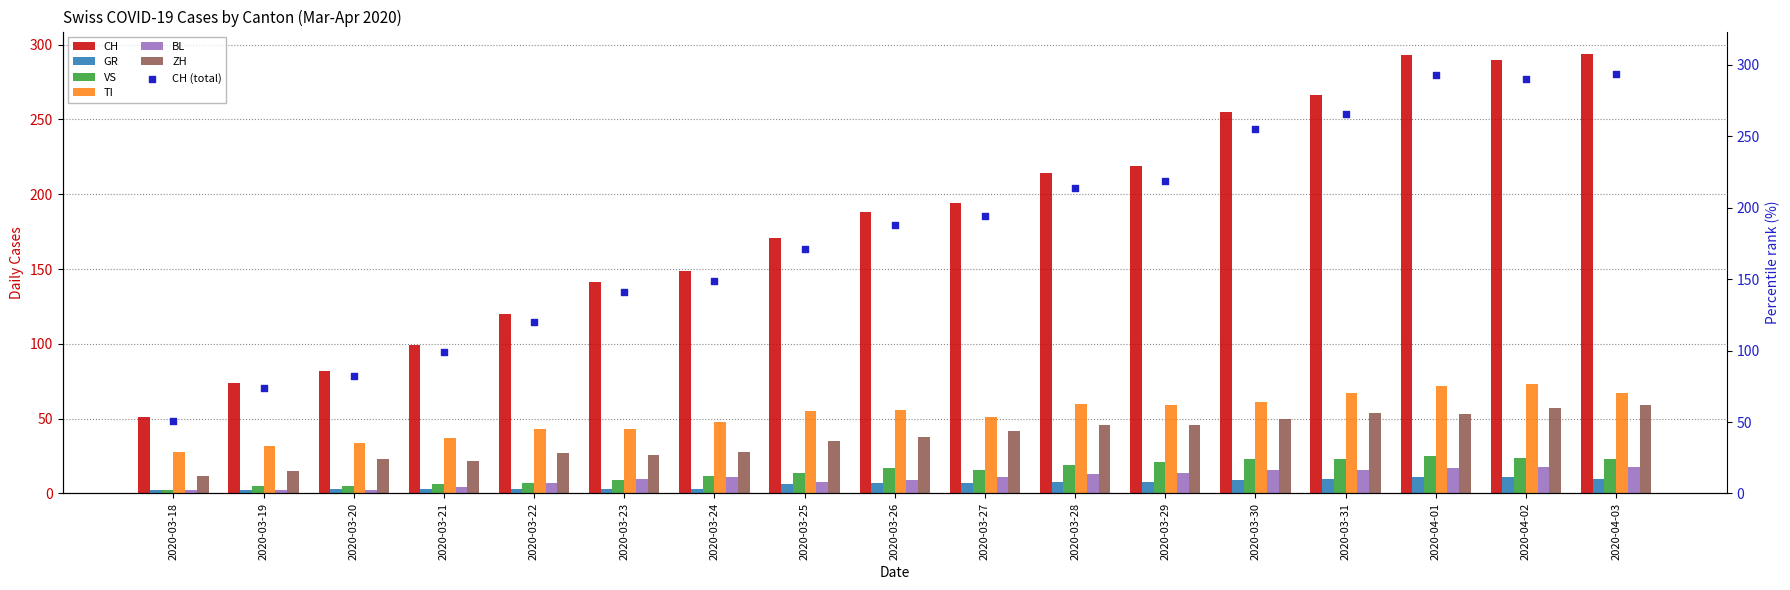

At which category is the sum across all series the highest?

2020-04-02